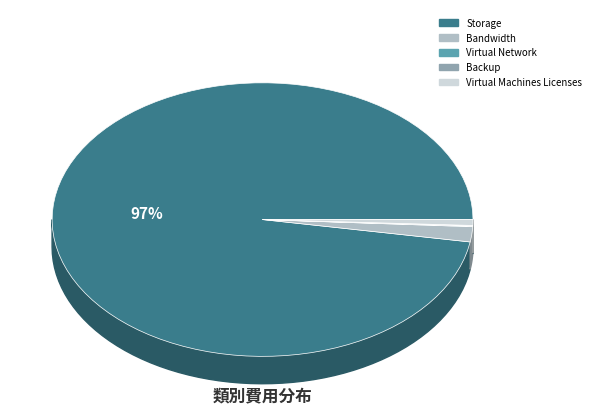

What is the change in value from Storage to Virtual Machines?

-1733.0